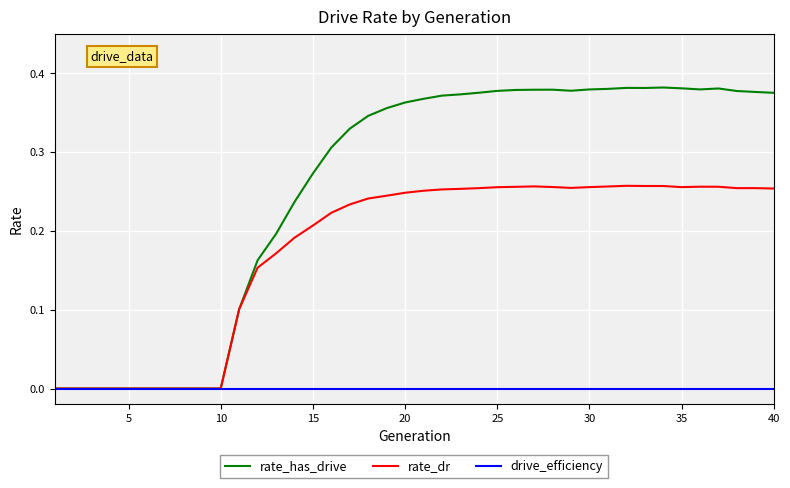

What are all the series names shown in the legend?

rate_has_drive, rate_dr, drive_efficiency